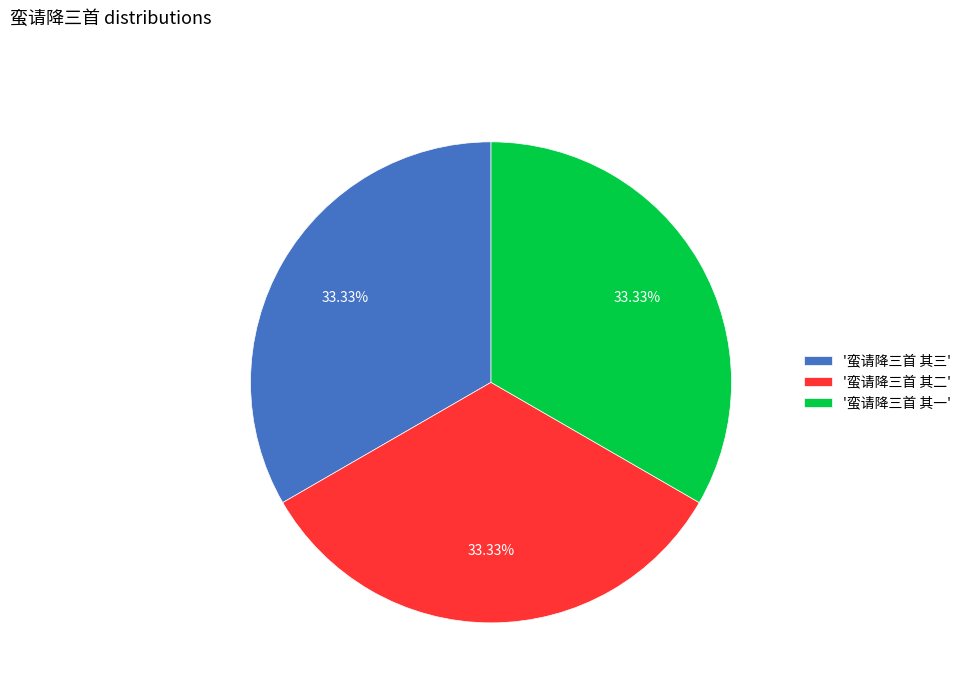

How many segments does this pie chart have?

3